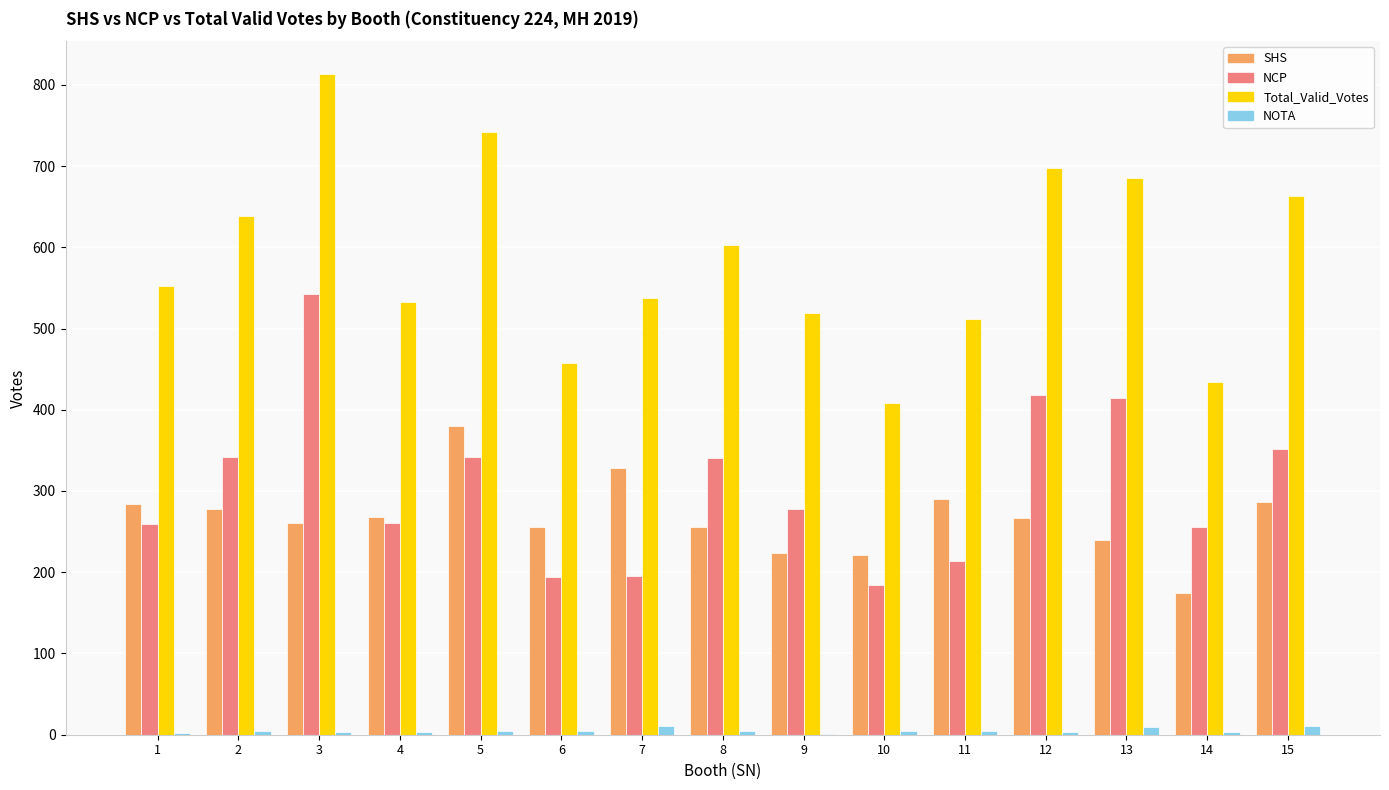

At which category is the sum across all series the highest?

3